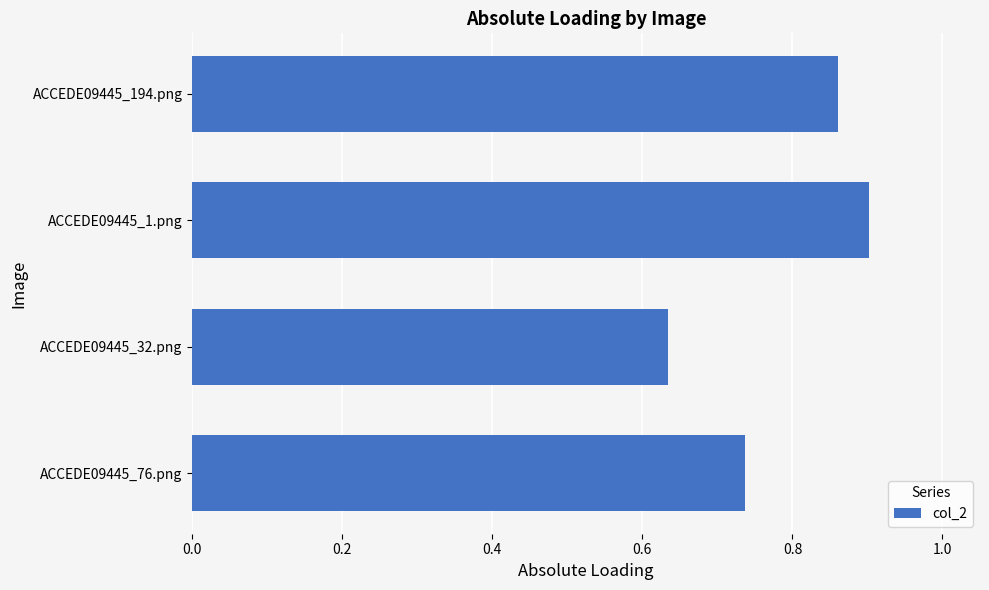

The value at ACCEDE09445_194.png is 1.4. True or false?

False